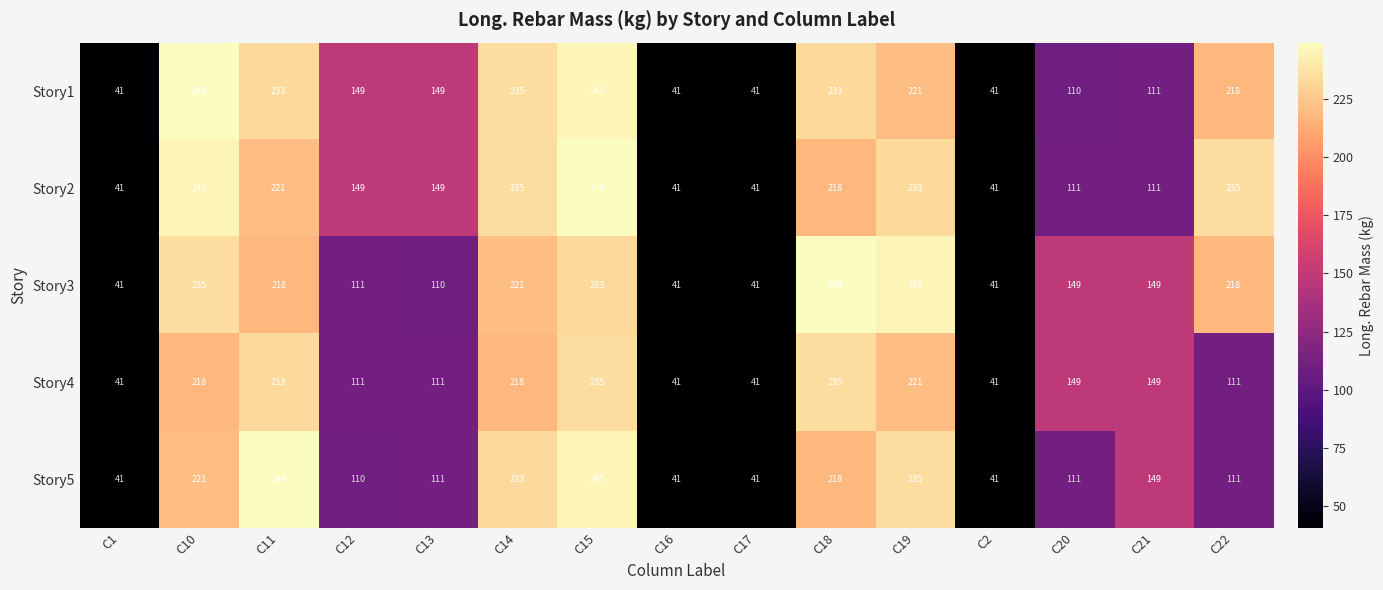

Is the value of Story3 at C11 greater than the value of Story2 at C20?

Yes